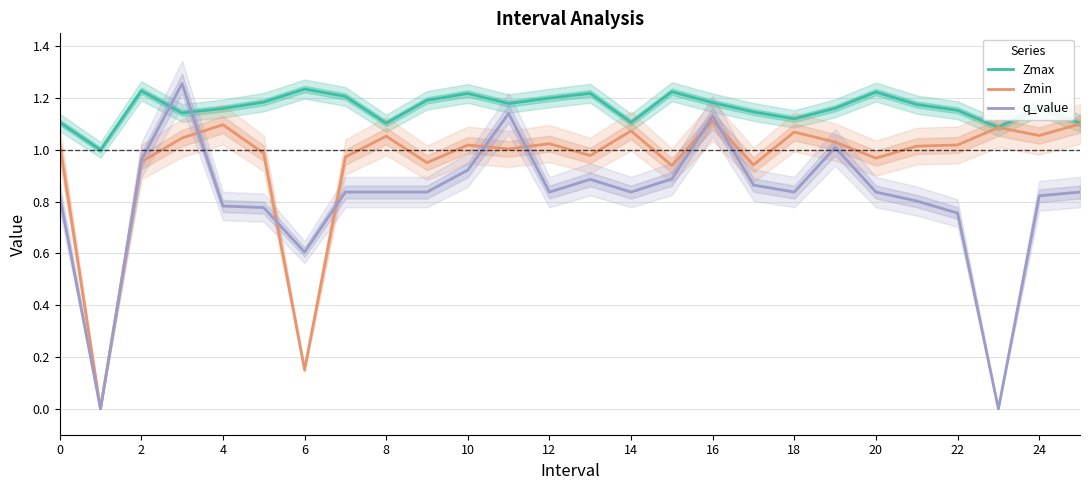

True or false: q_value has more than 2 interior local peaks.

True